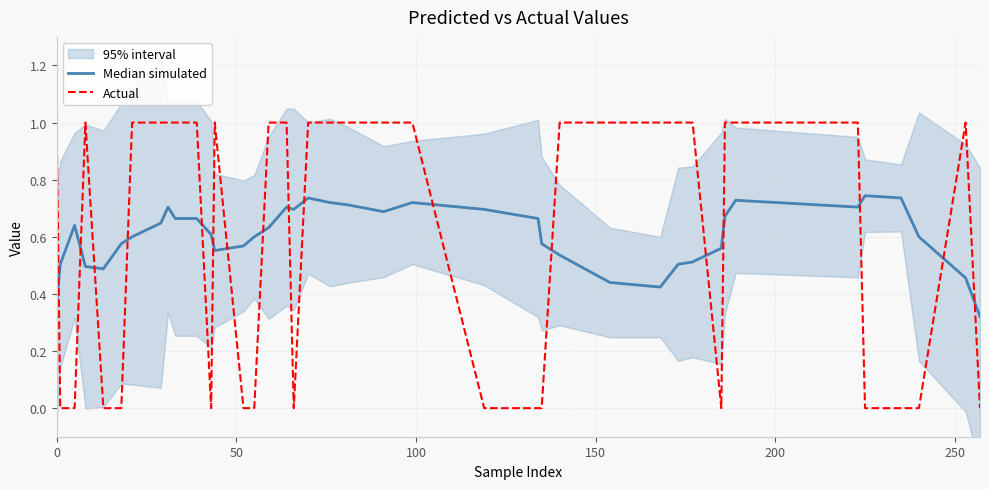

What is the average value of the Median simulated series?

0.6